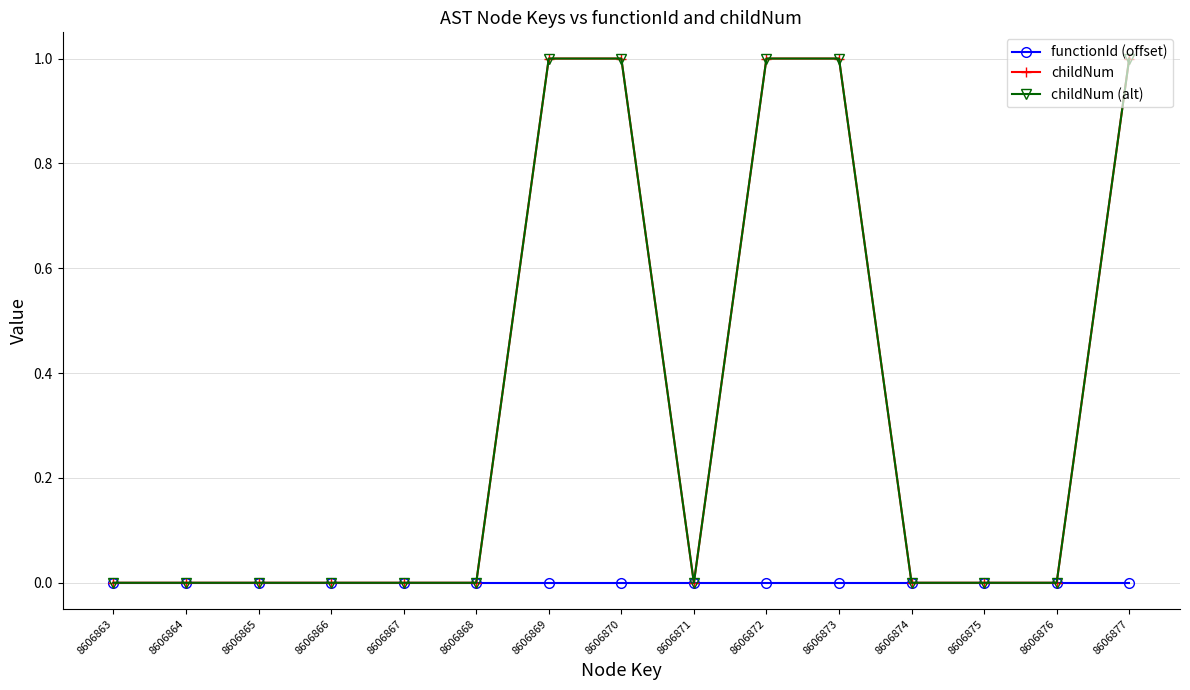

What is the approximate value of childNum (alt) at 8606877?

1